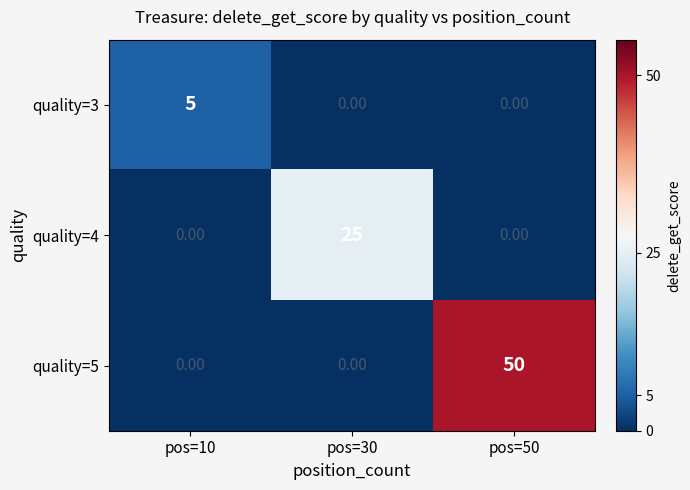

Between pos=10 and pos=50, which series saw the biggest shift?

quality=5